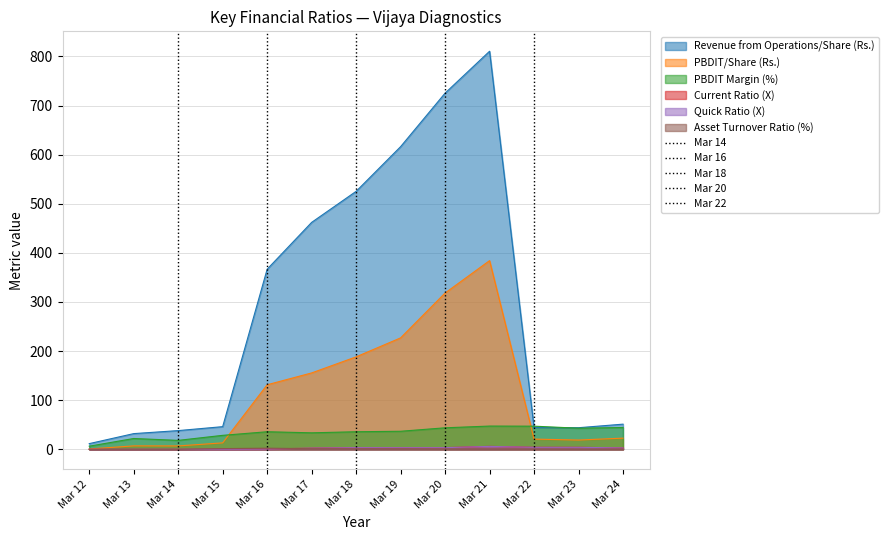

Reading left to right, extract all data points from this chart.

Revenue from Operations/Share (Rs.): 11.7	32.0	38.2	46.2	366.7	462.1	525.3	616.2	725.2	810.5	44.2	44.0	51.3
PBDIT/Share (Rs.): 0.8	7.1	7.0	13.2	131.5	155.6	188.3	226.9	318.3	384.2	20.9	19.0	22.8
PBDIT Margin (%): 6.4	22.1	18.3	28.5	35.9	33.7	35.9	36.8	43.9	47.4	47.2	43.0	44.5
Current Ratio (X): 0.0	0.1	0.1	0.1	0.6	2.5	3.6	3.4	3.5	6.1	4.2	4.2	3.0
Quick Ratio (X): 0.0	0.1	0.1	0.1	0.5	2.5	3.5	3.4	3.5	6.0	4.1	4.1	2.9
Asset Turnover Ratio (%): 0.0	0.1	0.1	1.5	2.4	1.3	1.2	1.1	0.9	0.7	0.7	0.6	0.6